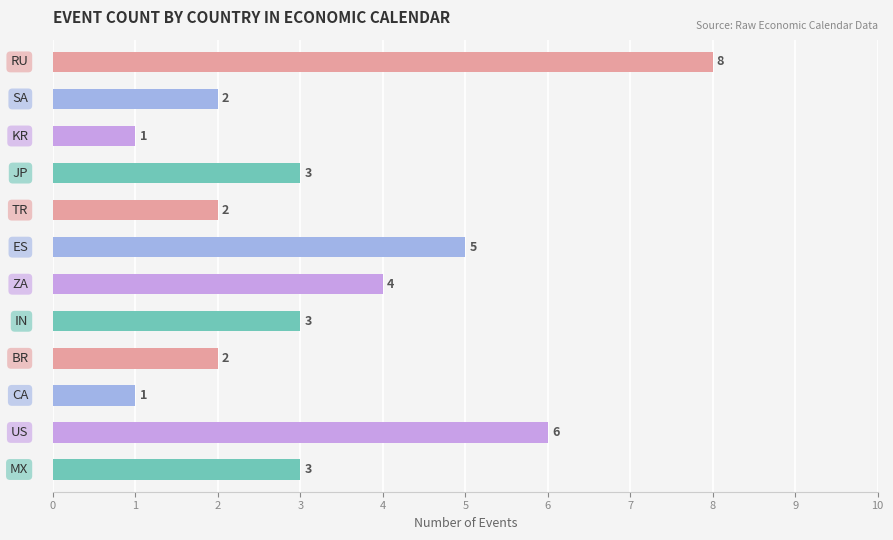

What is the value of the 7th bar from the top?

4